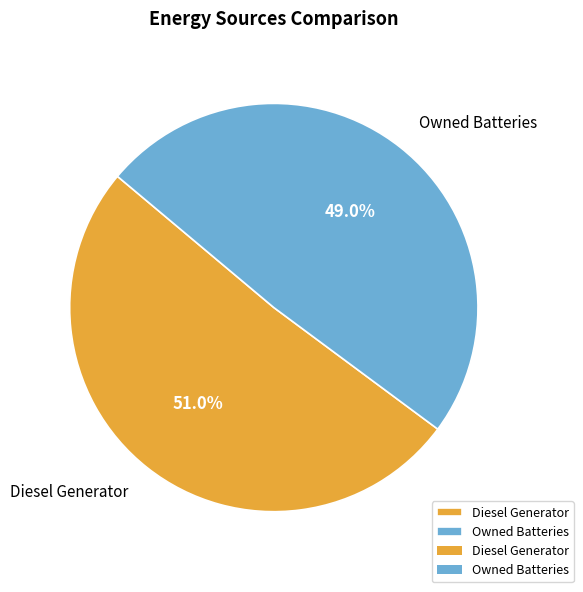

How many segments does this pie chart have?

2